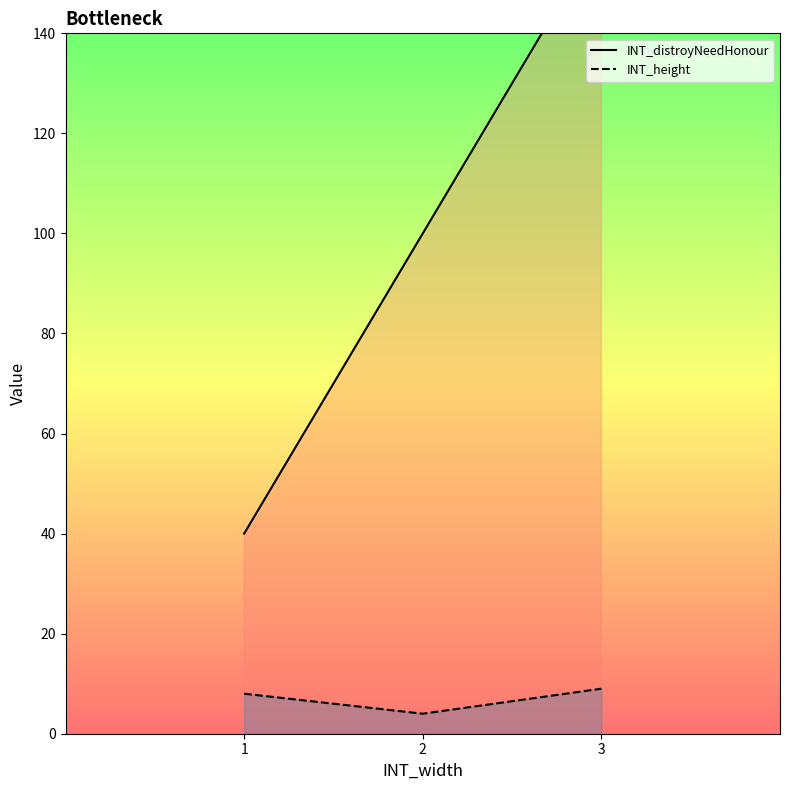

What is the value of the INT_height point at the 3rd from the left?

9